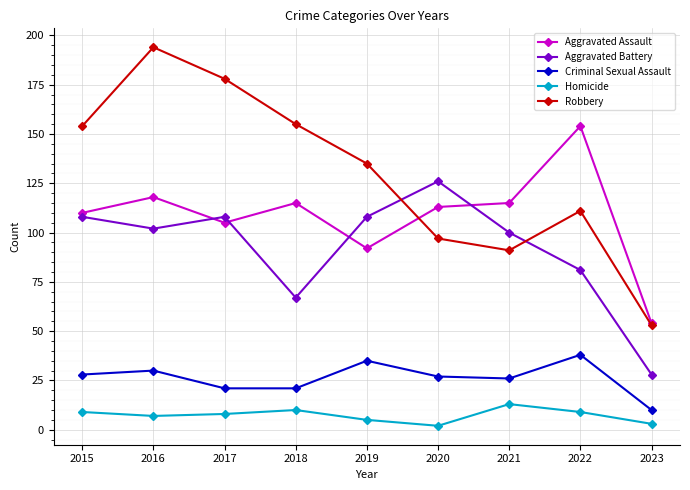

How many lines are shown in the chart?

5